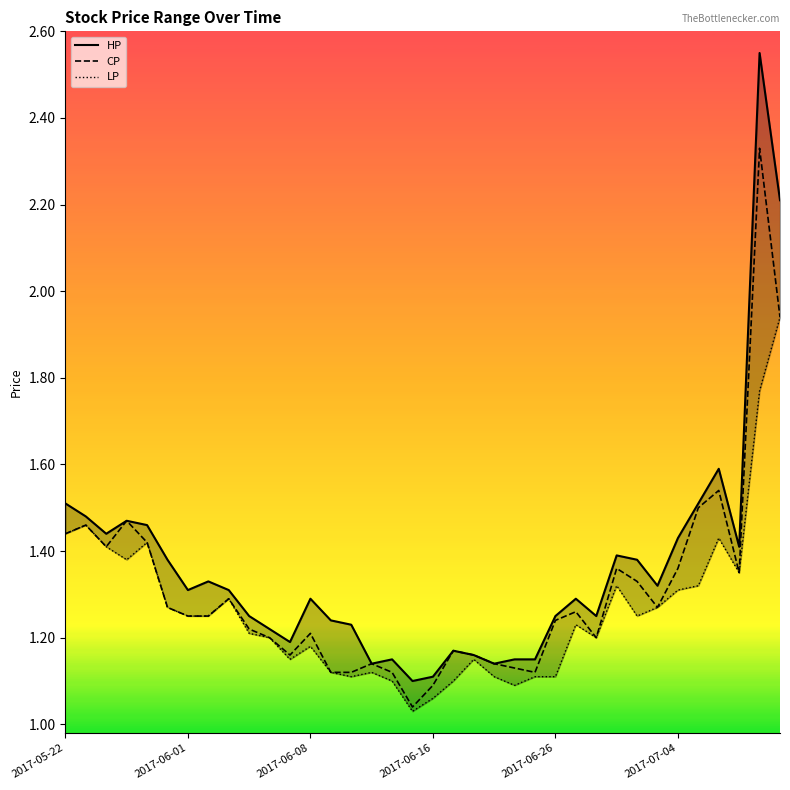

True or false: CP has a value of 0.7 at 2017-06-01.

False